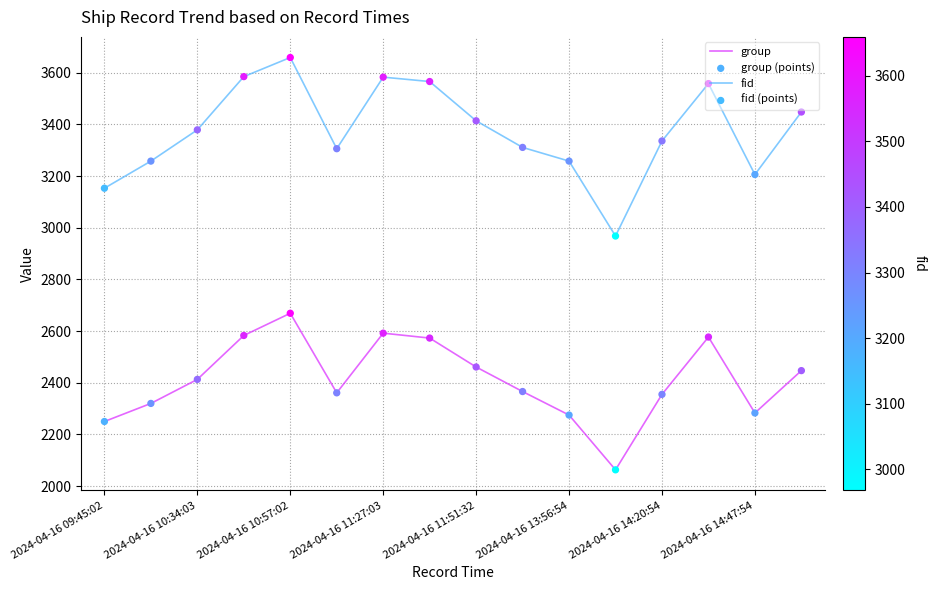

Which series has the largest total across all categories?

fid